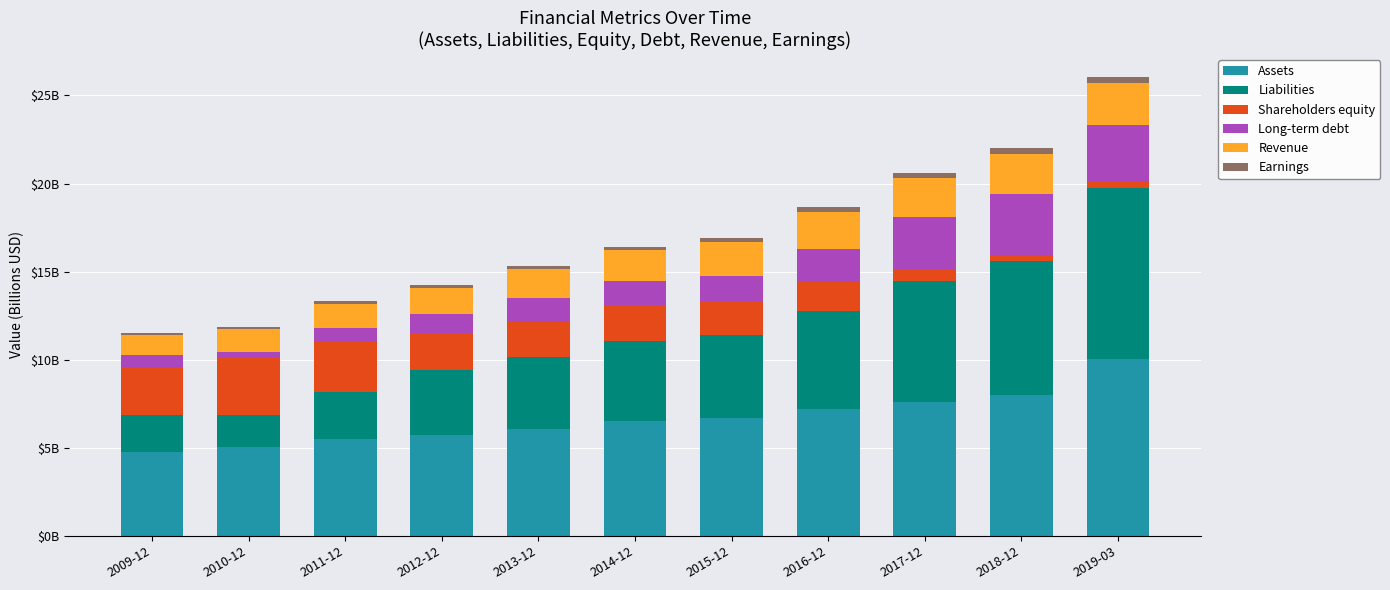

What are all the series names shown in the legend?

Assets, Liabilities, Shareholders equity, Long-term debt, Revenue, Earnings